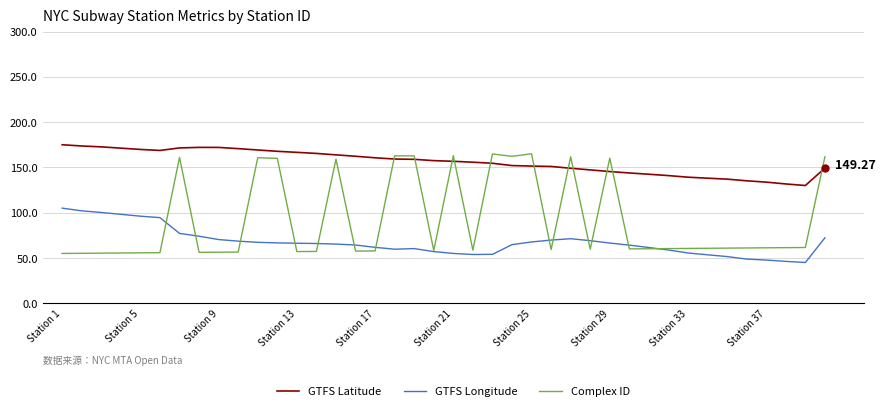

How many lines are shown in the chart?

3